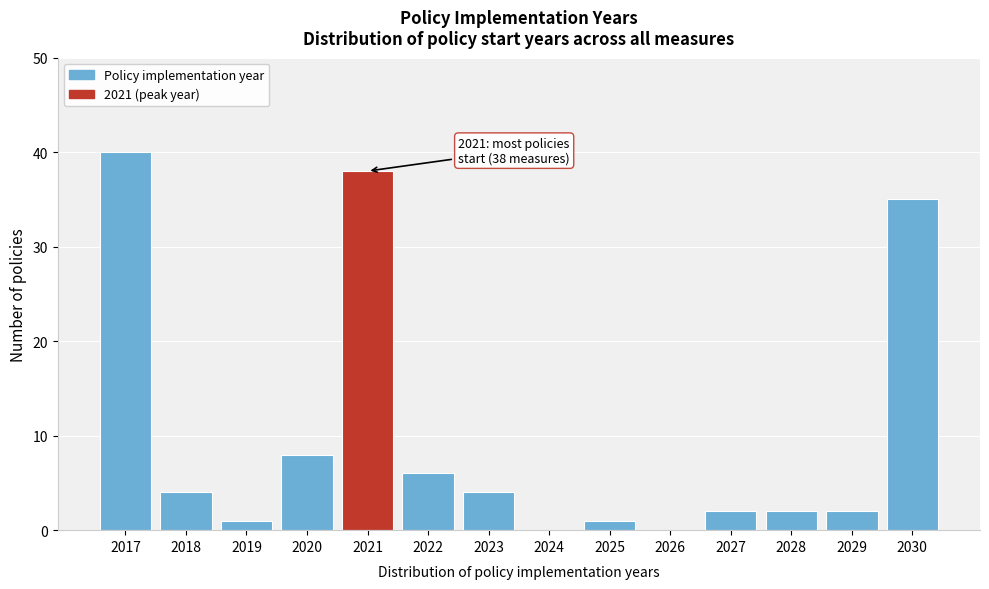

Reading left to right, what are all the values shown in this chart?

2017=40	2018=4	2019=1	2020=8	2021=38	2022=6	2023=4	2024=0	2025=1	2026=0	2027=2	2028=2	2029=2	2030=35